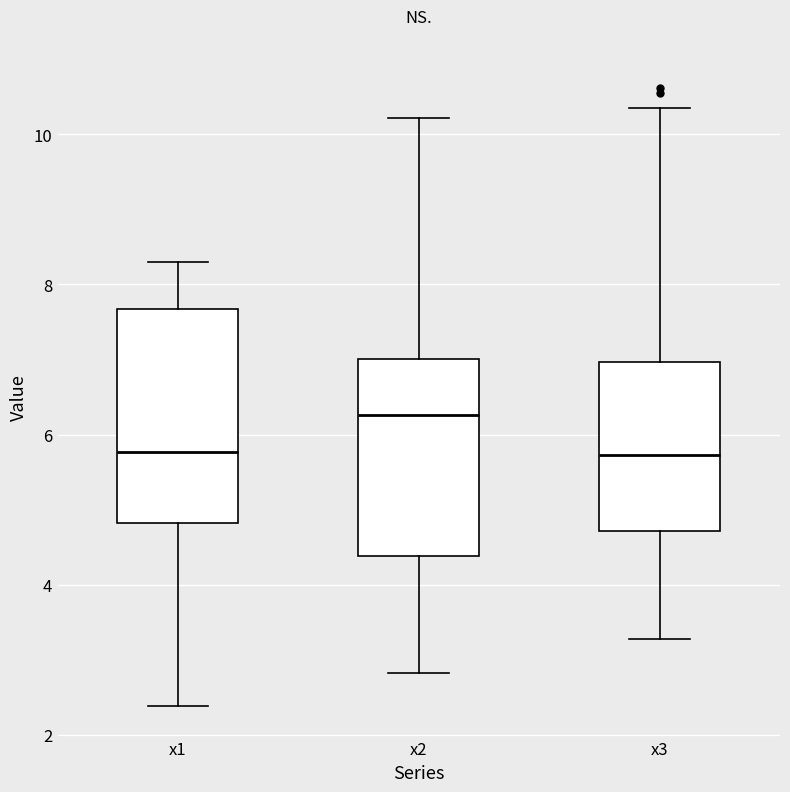

Reading left to right, read every box against the y-axis: the position of its median line, the range the box covers, and the ends of its whiskers. The values are not printed on the chart, so give them approximately, as read against the axis.

x1: median 5.8, box 4.8 to 7.6, whiskers 2.4 to 8.2
x2: median 6.2, box 4.4 to 7.0, whiskers 2.8 to 10.2
x3: median 5.8, box 4.8 to 7.0, whiskers 3.2 to 10.4